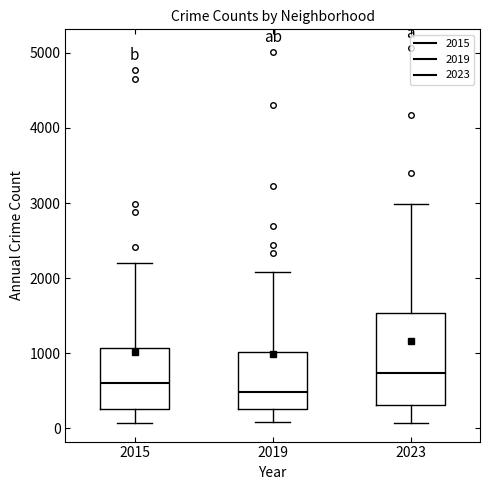

Reading left to right, read every box against the y-axis: the position of its median line, the range the box covers, and the ends of its whiskers. The values are not printed on the chart, so give them approximately, as read against the axis.

2015: median 600, box 300 to 1100, whiskers 100 to 2200
2019: median 500, box 300 to 1000, whiskers 100 to 2100
2023: median 700, box 300 to 1500, whiskers 100 to 3000